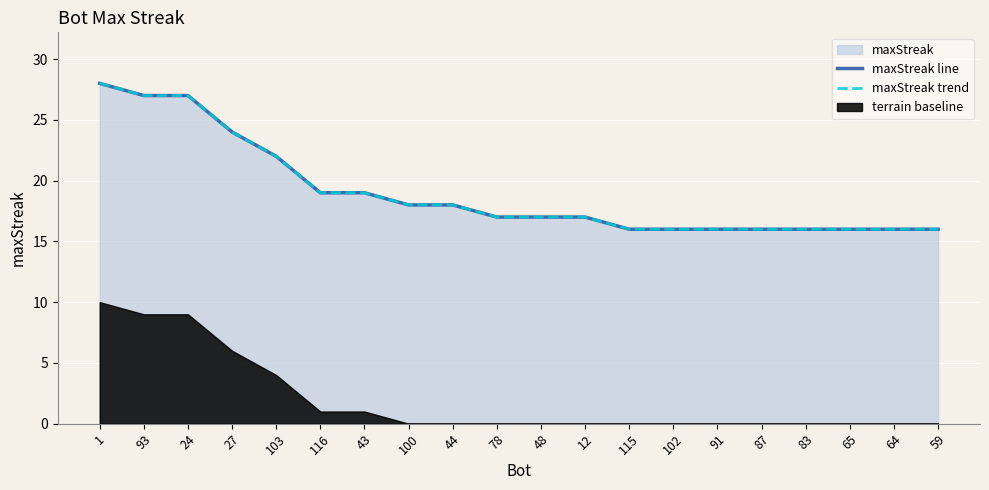

Does the chart display data point markers on the line(s)?

No